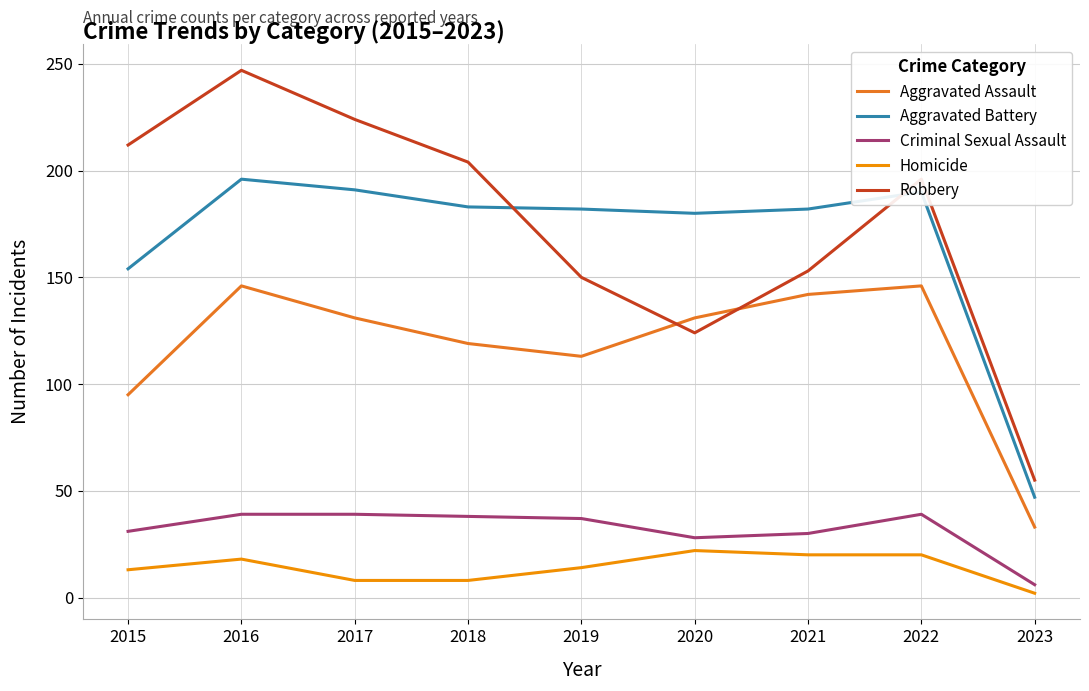

What is the maximum value shown in the chart?

247